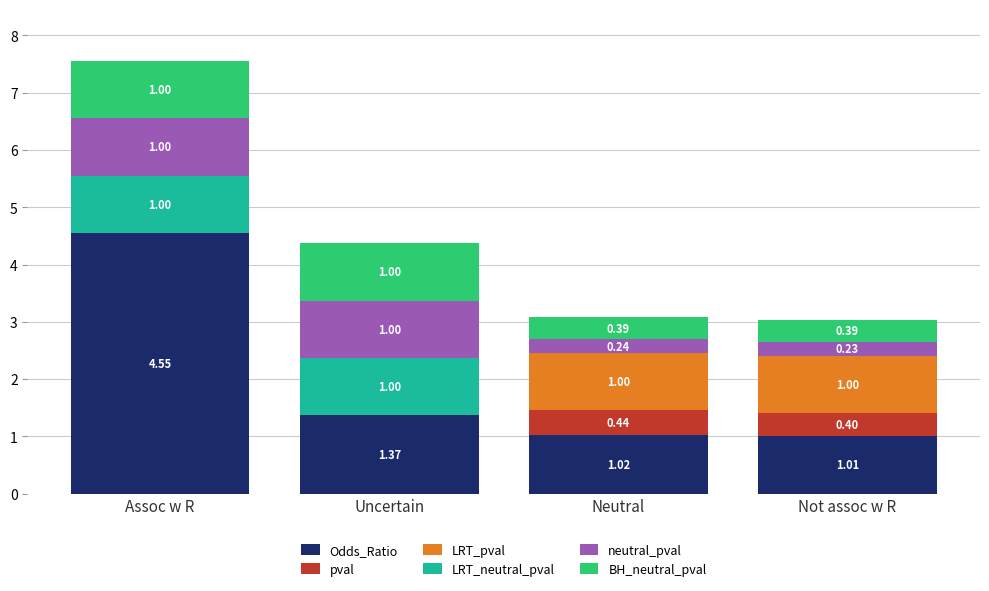

Which category has the highest value in the Odds_Ratio series?

Assoc w R